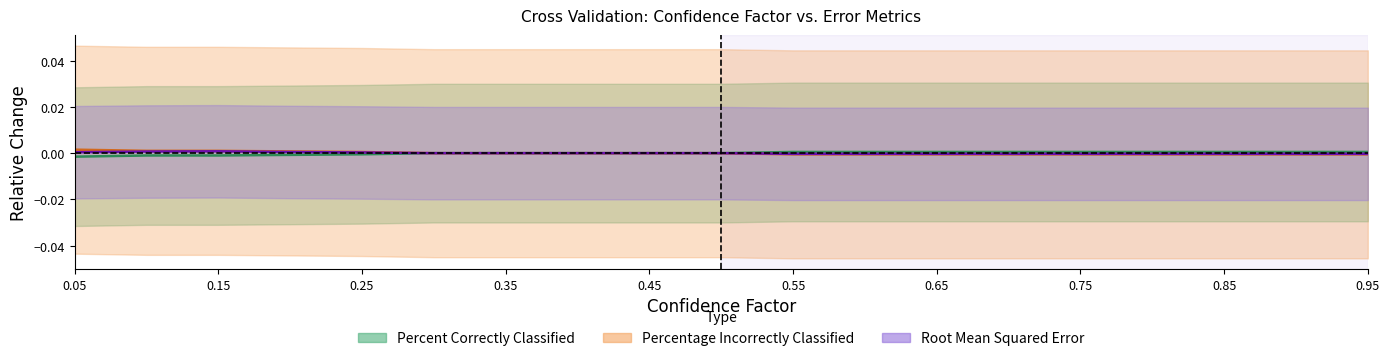

True or false: Percentage Incorrectly Classified has more than 0 points higher than both neighbors.

False